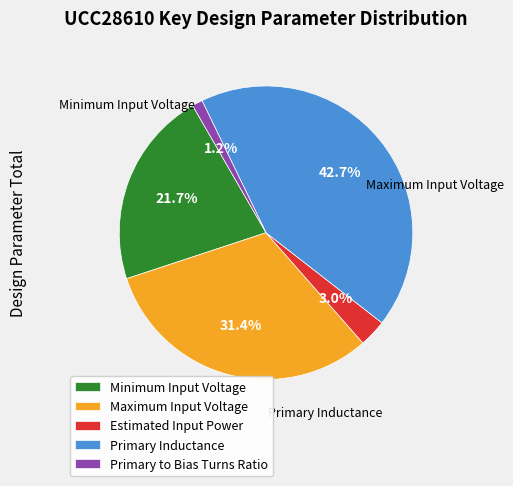

Is there a majority slice in this chart?

No